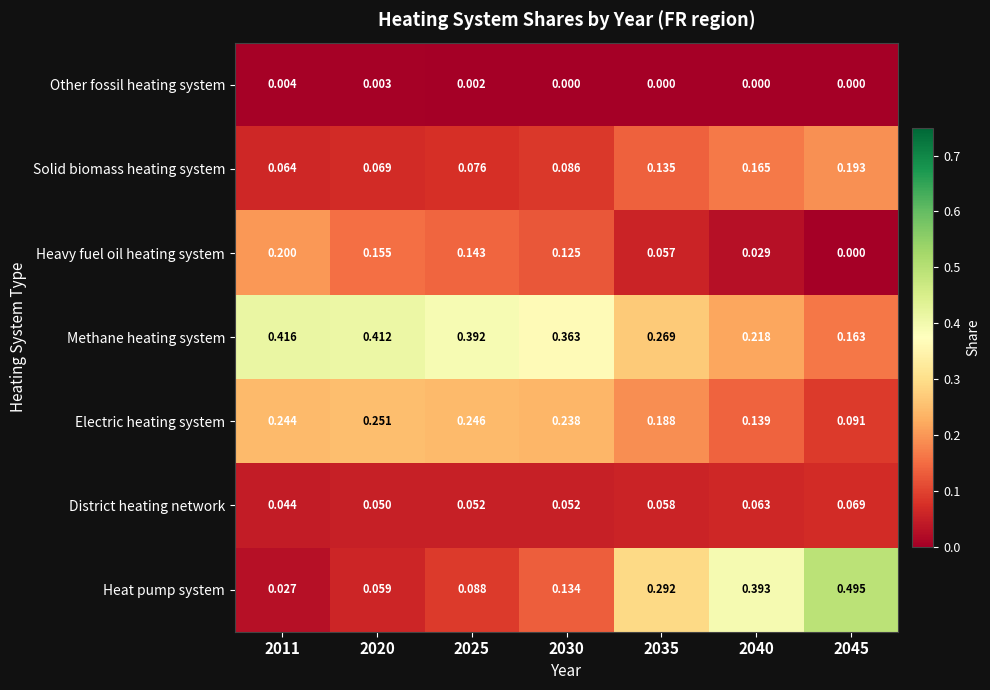

Is the value of Electric heating system at 2011 greater than the value of Solid biomass heating system at 2030?

Yes